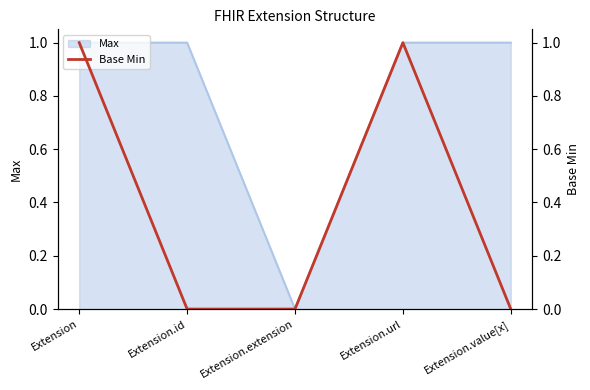

At which category does the chart reach its peak across all series?

Extension